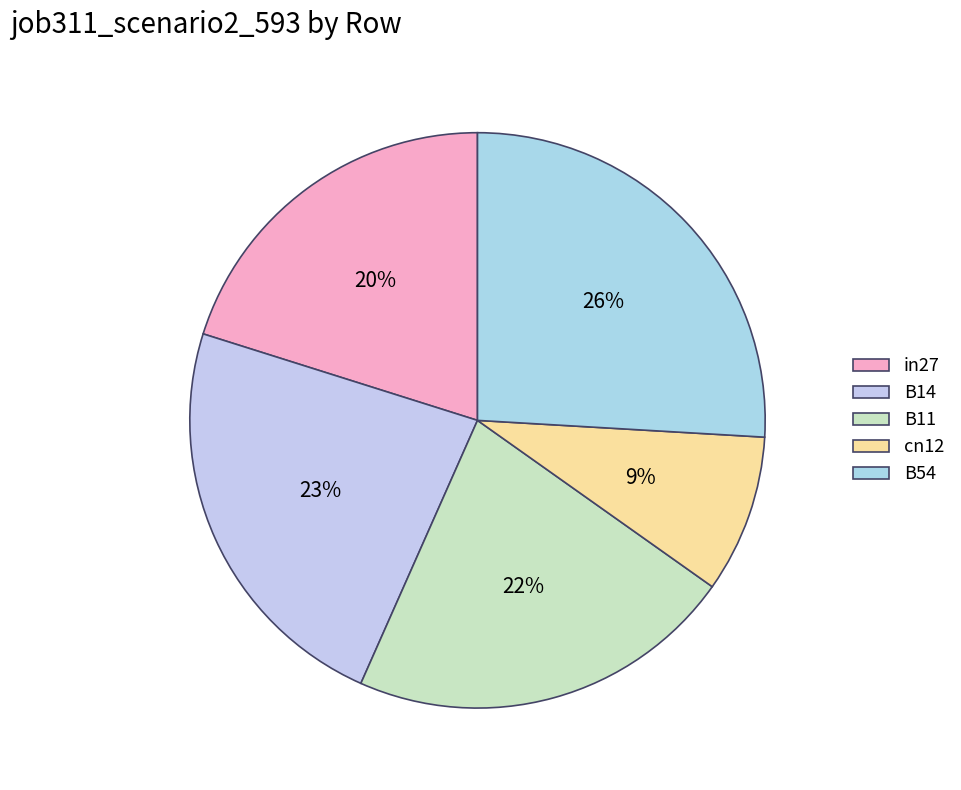

To the nearest percent, what is the difference between the largest and smallest slice percentages?

17%